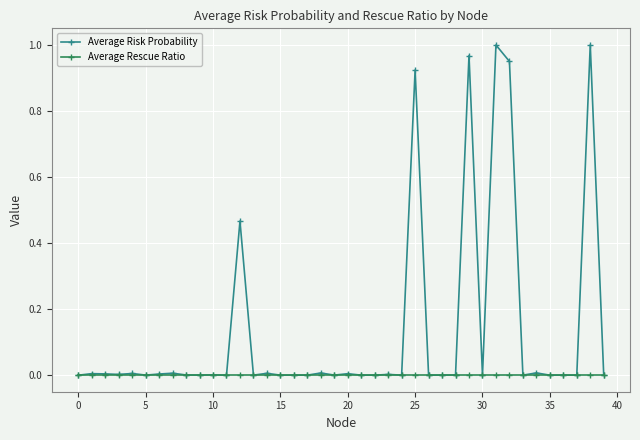

Which series has the largest total across all categories?

Average Risk Probability